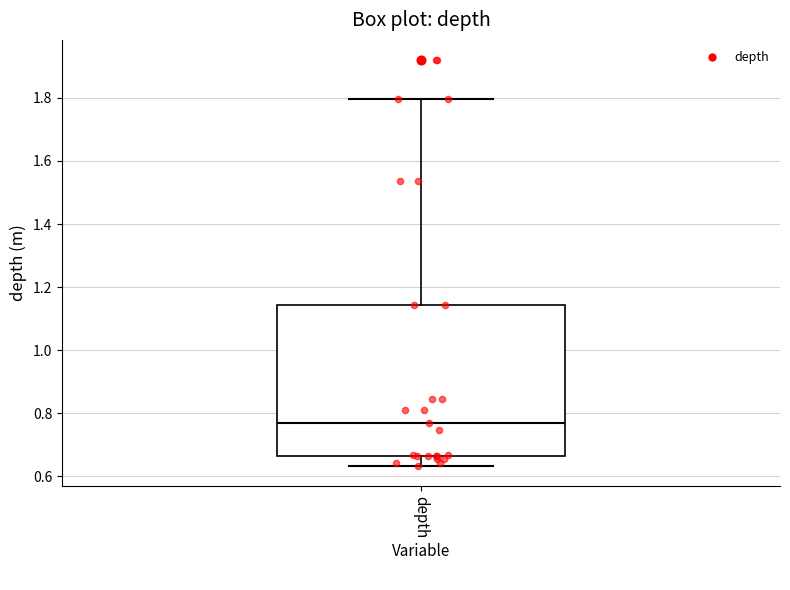

Read this box plot against the y-axis: the position of the median line, the range covered by the box, and the ends of both whiskers. The values are not printed on the chart, so give them approximately, as read against the axis.

median 0.76, box 0.66 to 1.14, whiskers 0.64 to 1.80